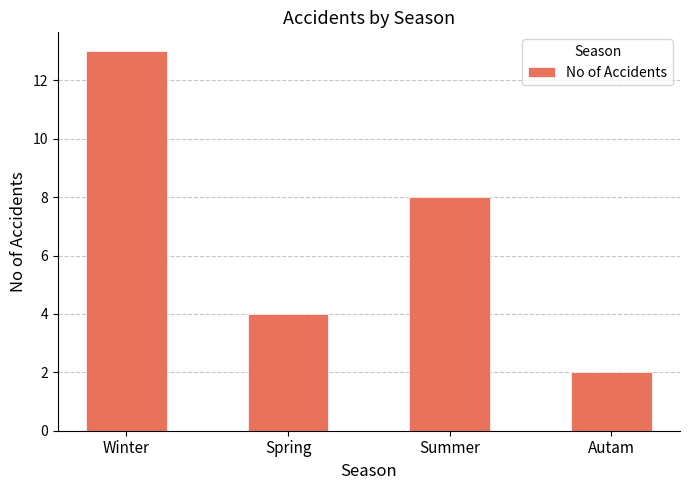

List the labels in order of value, largest first.

Winter, Summer, Spring, Autam